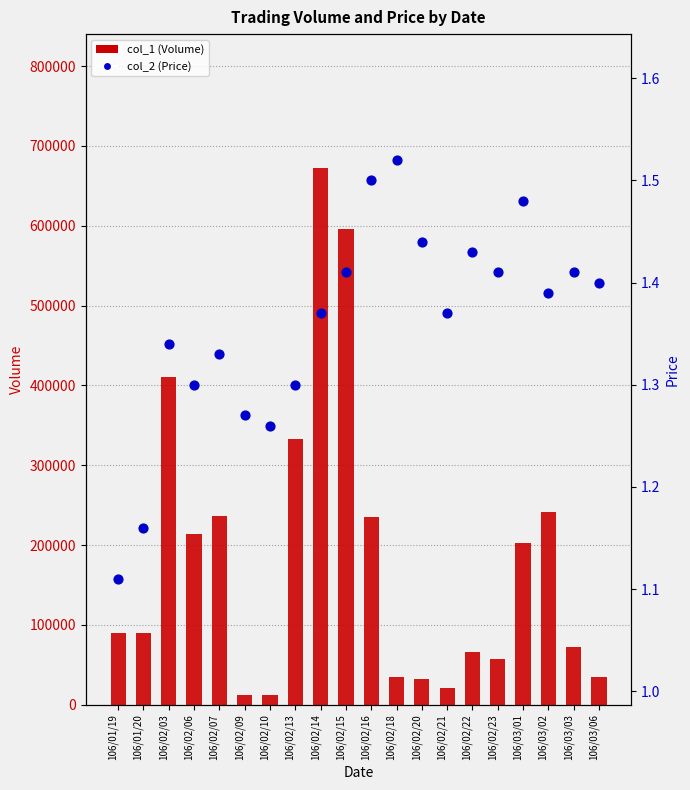

What are all the series names shown in the legend?

col_1 (Volume), col_2 (Price)